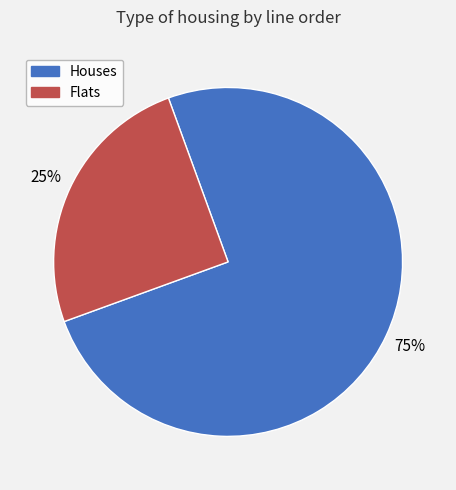

Approximately how many times larger is the value at Flats compared to Houses?

0.3